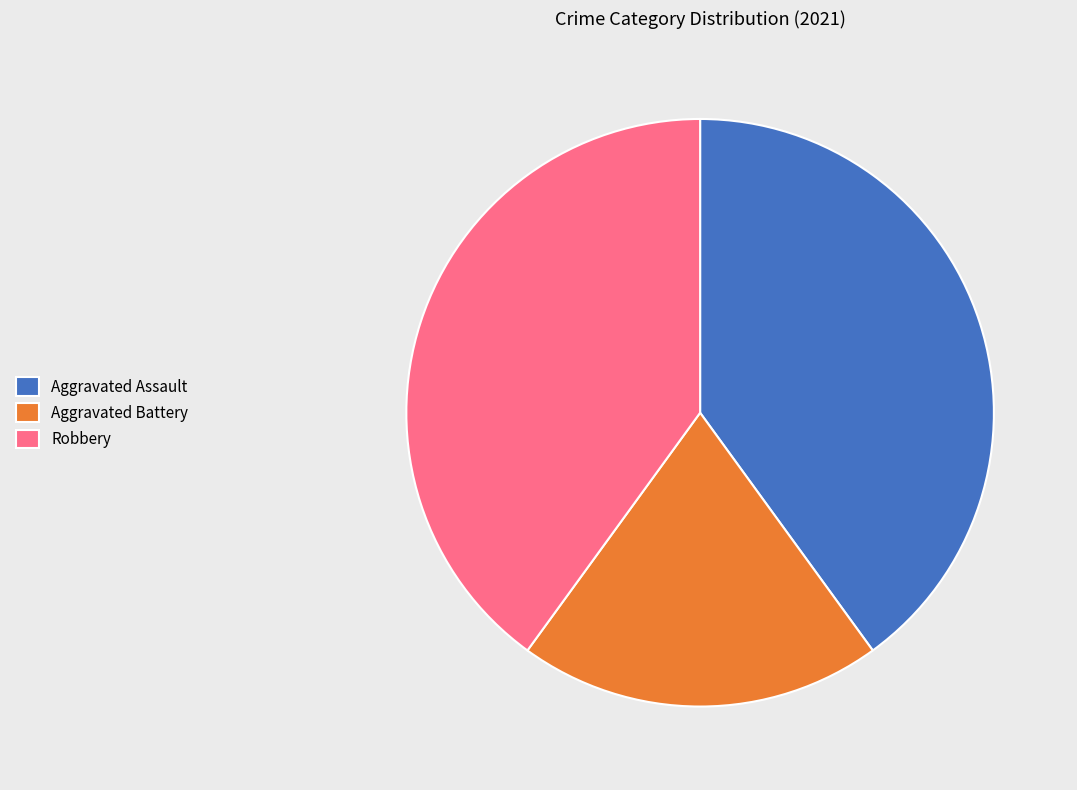

Which slice is the smallest?

Aggravated Battery